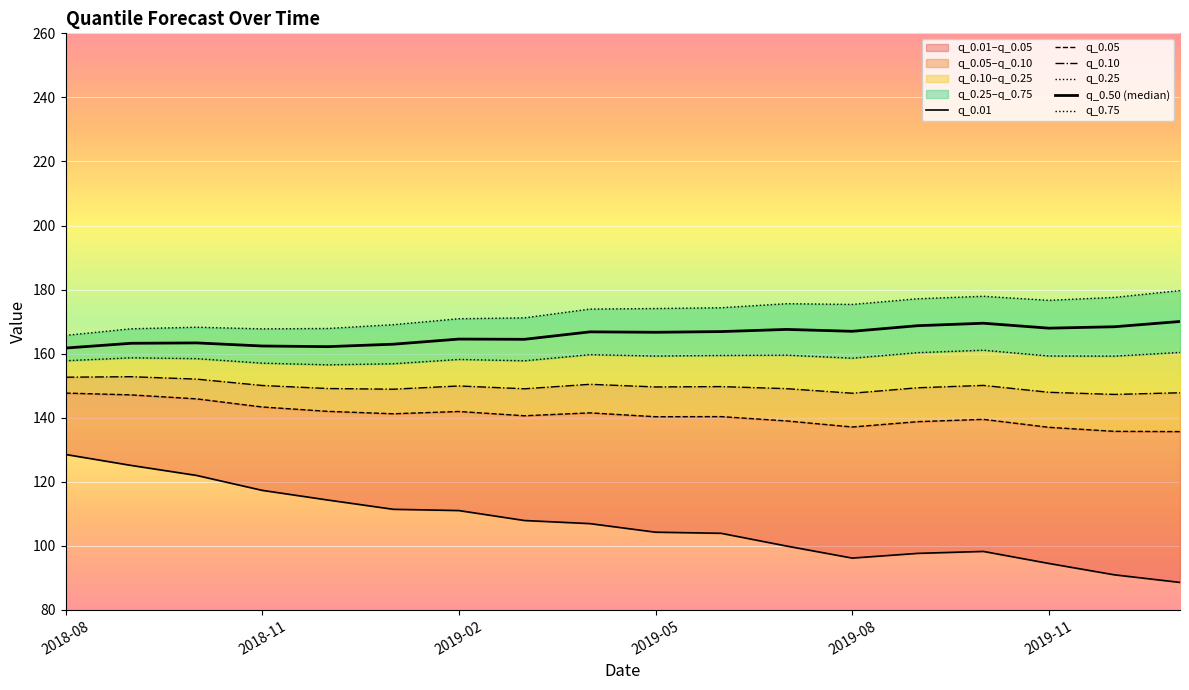

Reading left to right, list all the values displayed in this chart.

q_0.01: 128.5	125.1	122.0	117.3	114.3	111.4	111.0	107.9	107.0	104.3	103.9	100.0	96.2	97.7	98.3	94.5	91.0	88.6
q_0.05: 147.7	147.1	145.9	143.4	142.0	141.2	142.0	140.6	141.5	140.3	140.4	139.0	137.1	138.8	139.5	137.0	135.8	135.7
q_0.10: 152.7	152.8	152.1	150.1	149.1	148.9	149.9	149.0	150.4	149.6	149.7	149.1	147.7	149.4	150.1	147.9	147.3	147.8
q_0.25: 157.8	158.7	158.5	157.0	156.5	156.9	158.2	157.8	159.7	159.3	159.4	159.5	158.6	160.3	161.1	159.3	159.2	160.4
q_0.50 (median): 161.8	163.2	163.4	162.4	162.2	163.0	164.6	164.5	166.8	166.7	166.9	167.6	167.0	168.7	169.5	168.0	168.4	170.1
q_0.75: 165.7	167.8	168.3	167.7	167.9	169.1	170.9	171.2	173.9	174.1	174.3	175.6	175.4	177.1	177.9	176.7	177.6	179.7